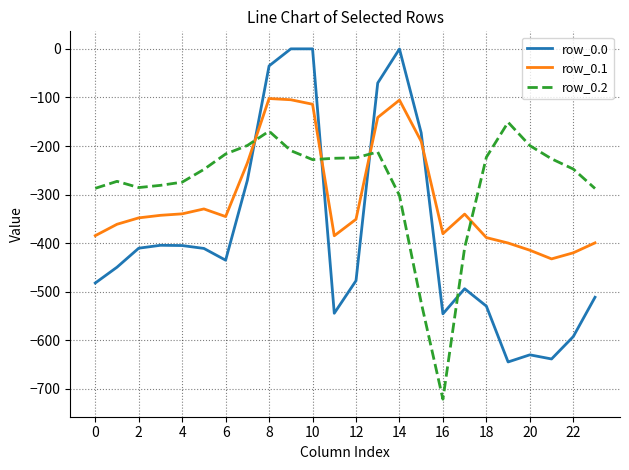

After their last crossing, which series has the higher values: row_0.1 or row_0.2?

row_0.2